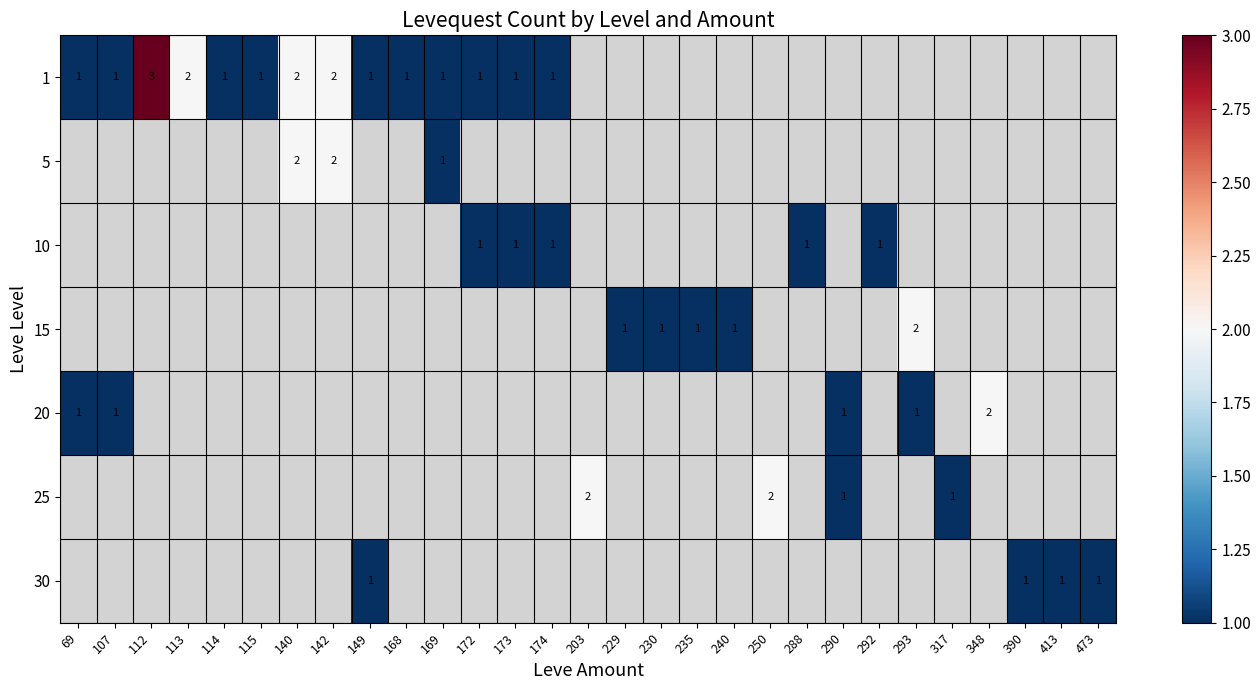

At how many categories does at least one series exceed 2?

1